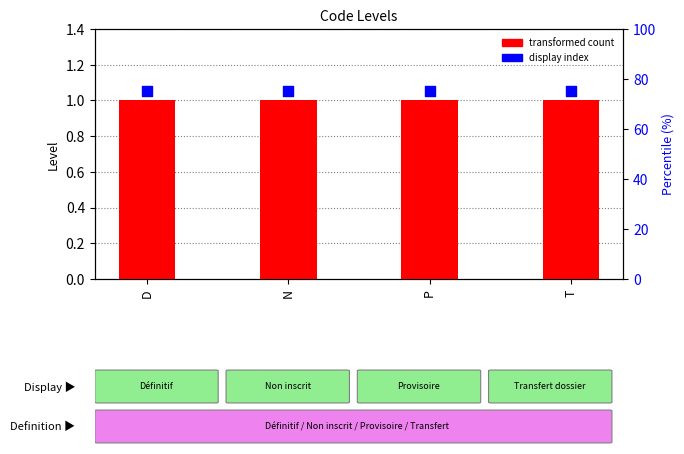

Which series reaches the minimum Y coordinate?

Level (transformed count)